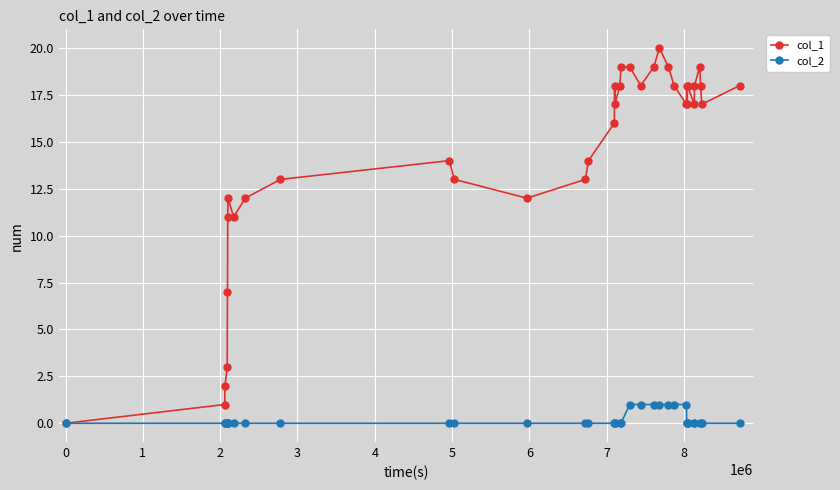

List the series in order of their peak value, highest first.

col_1, col_2